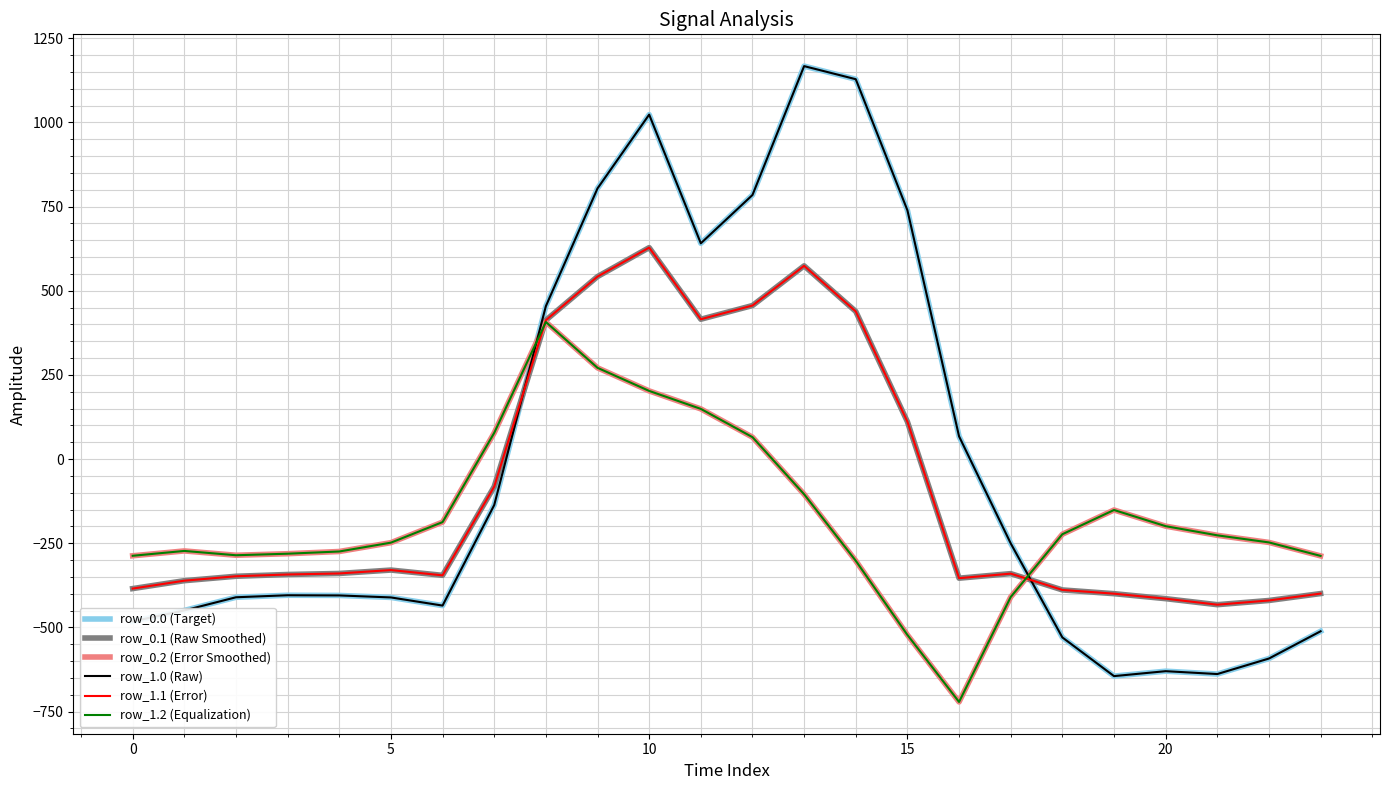

What is the label of the 10th point from the right?

14